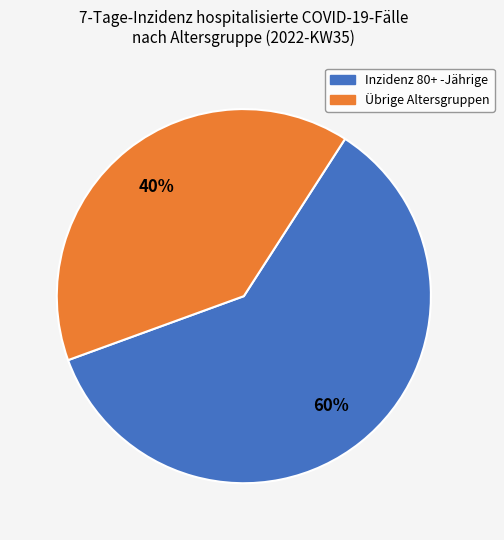

Does any single category account for the majority?

Yes